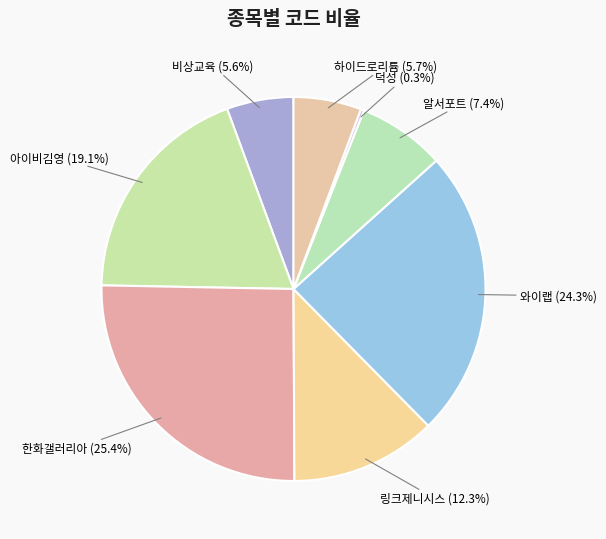

Between 비상교육 and 알서포트, which is larger?

알서포트